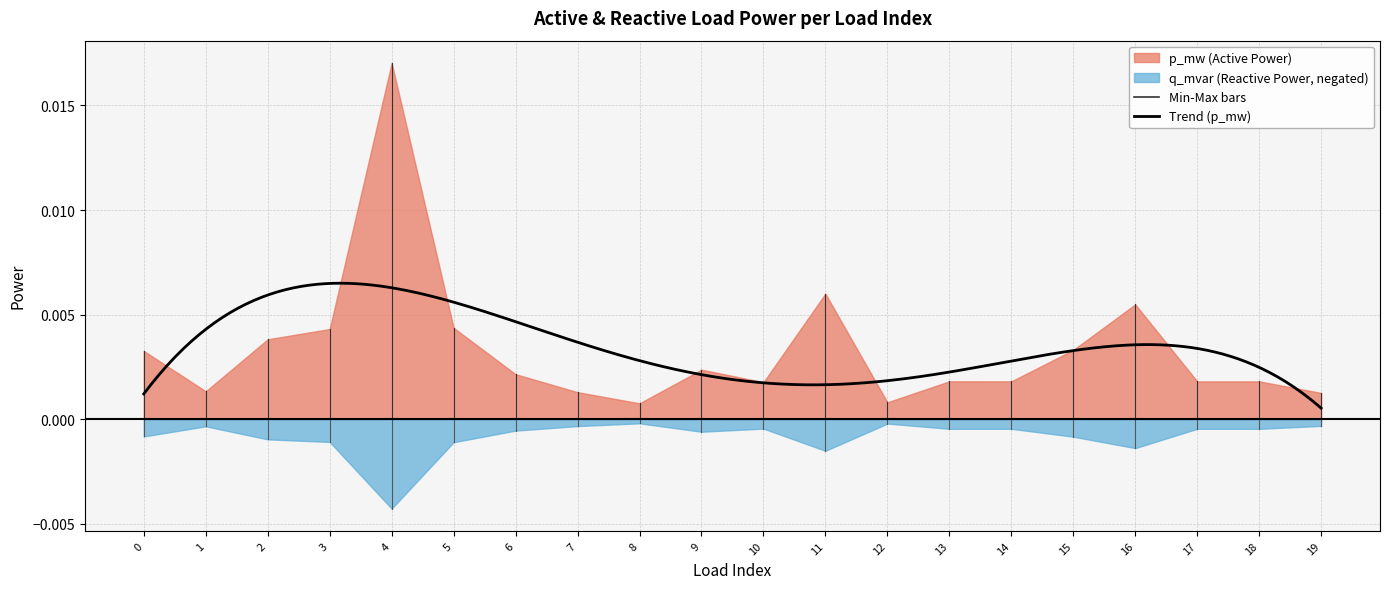

How many data points does each series have?

20